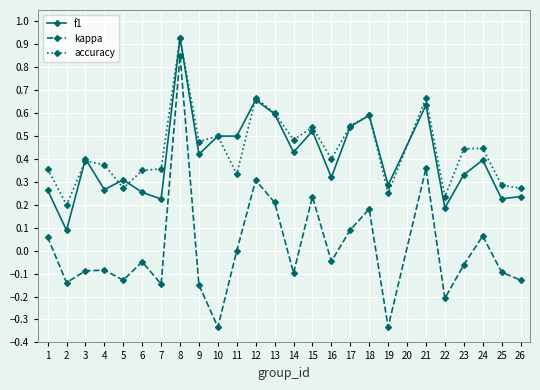

True or false: f1 has more than 2 points higher than both neighbors.

True